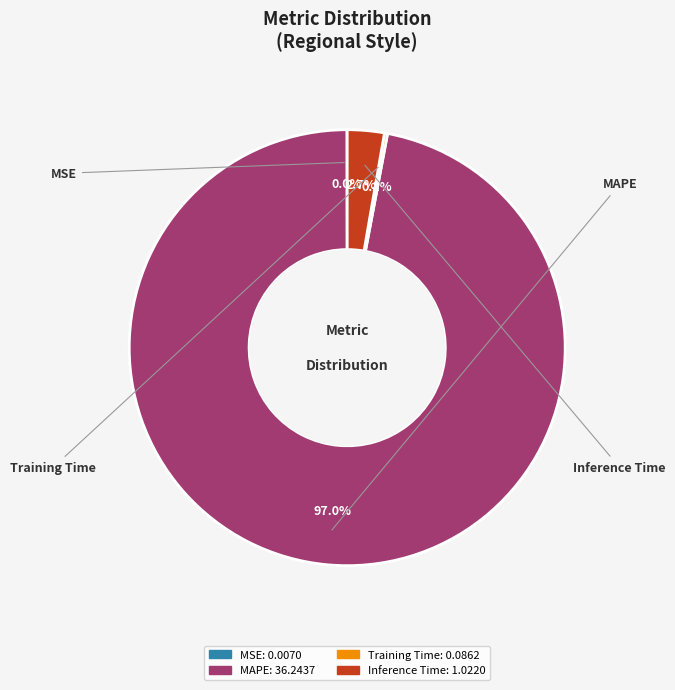

What is the majority slice?

MAPE